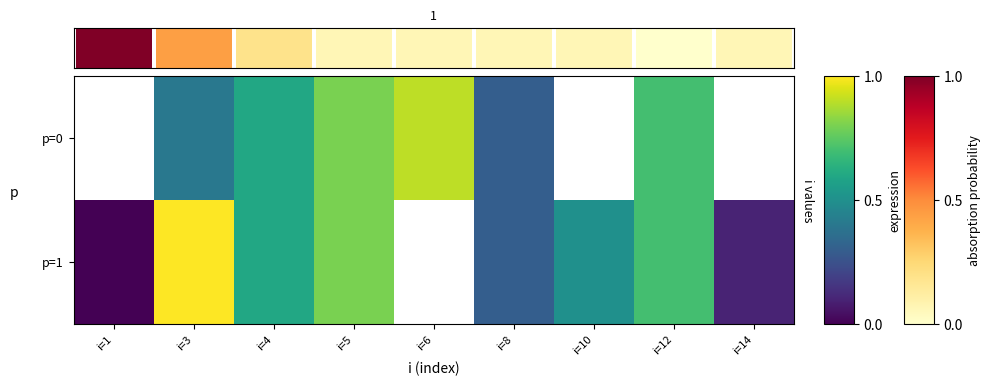

True or false: p=1 has a value of 15.0 at i=12.

False